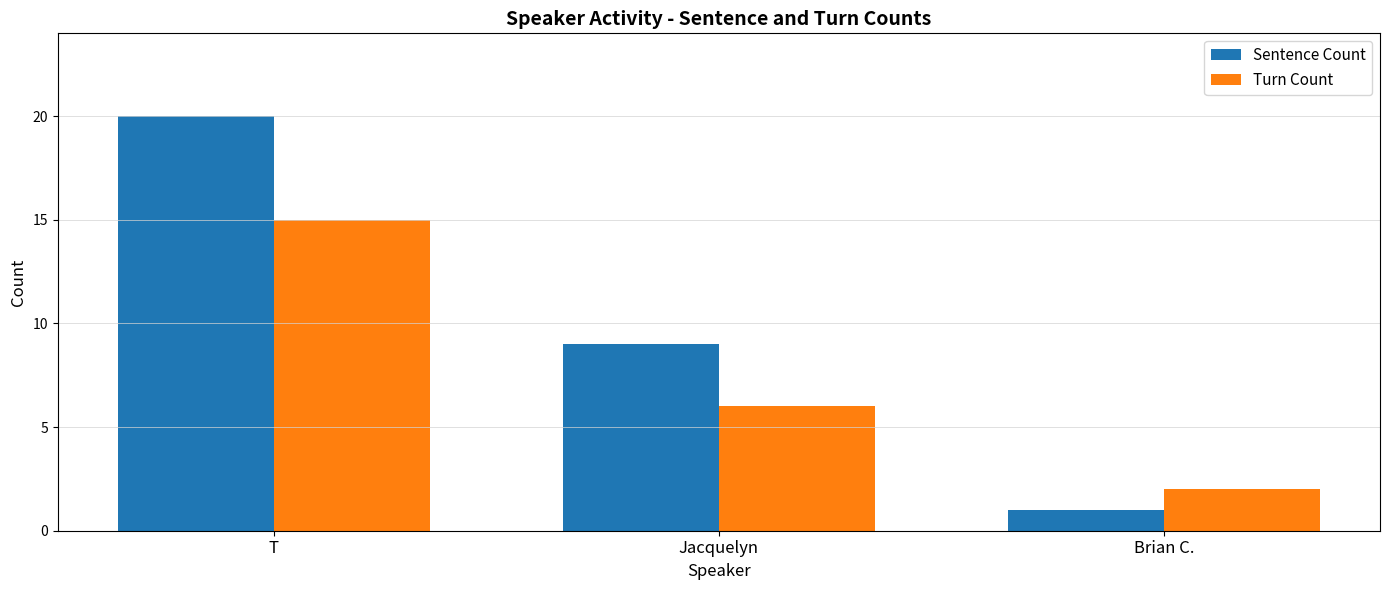

Is the value of Sentence Count at Brian C. greater than the value of Turn Count at Jacquelyn?

No